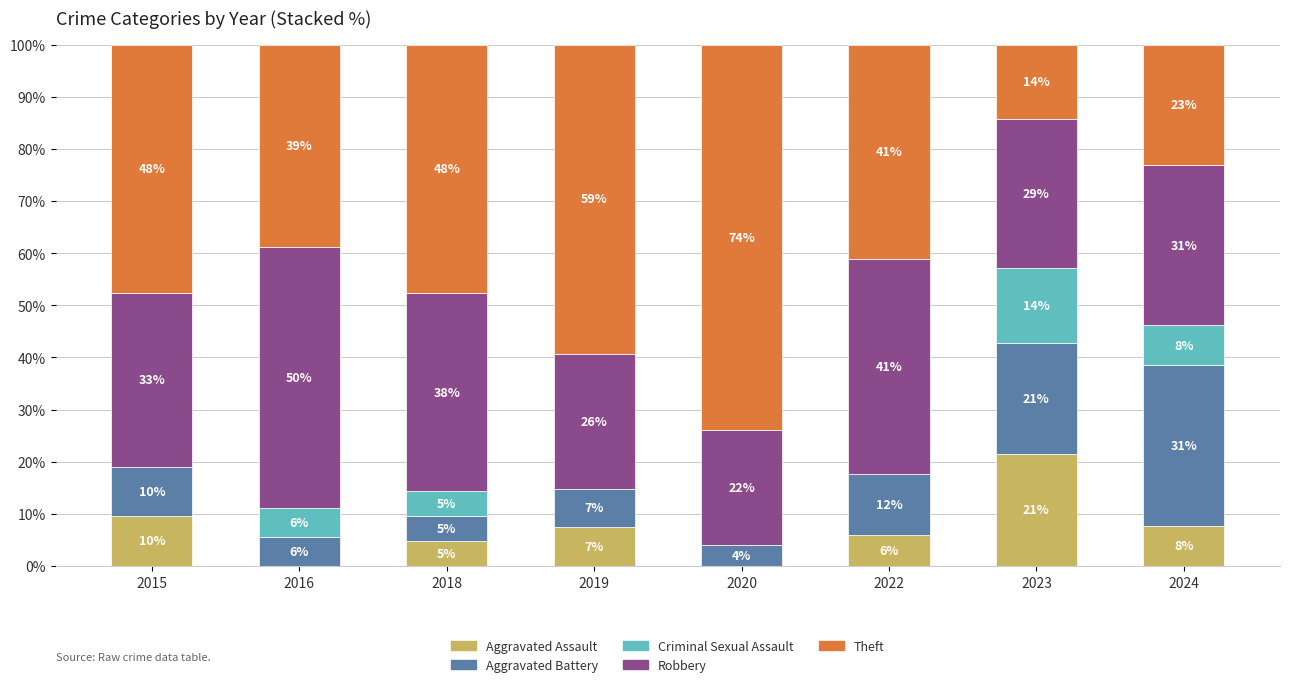

What is the average value of the Theft series?

43.2